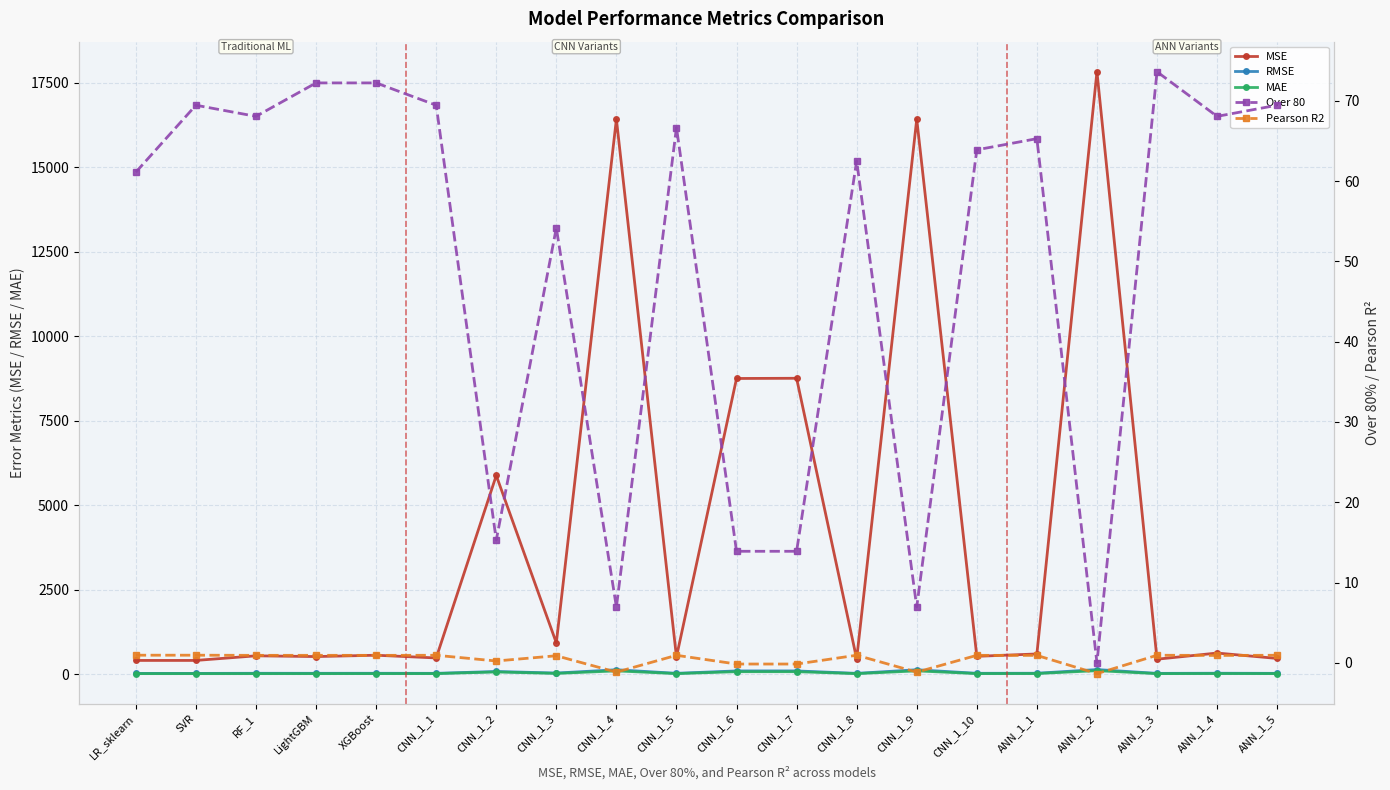

At which label does RMSE reach its minimum?

SVR